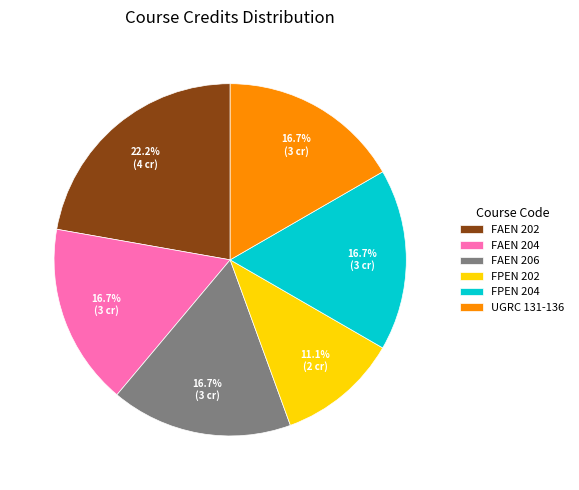

To the nearest percent, what percentage of the pie is FAEN 204?

17%